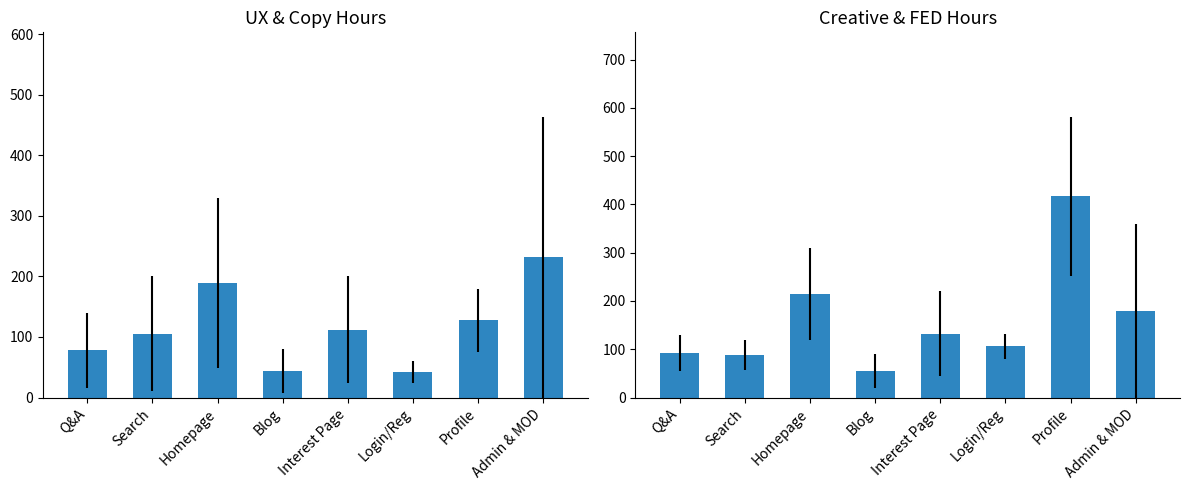

Reading left to right, extract all data points from this chart.

UX Hours: 78.0	105.0	189.0	44.0	112.0	42.0	128.0	232.0
Creative Hours: 92.8	88.8	215.0	55.0	132.5	106.0	417.2	179.5